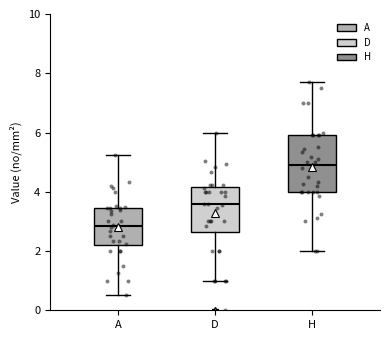

Reading left to right, read every box against the y-axis: the position of its median line, the range the box covers, and the ends of its whiskers. The values are not printed on the chart, so give them approximately, as read against the axis.

A: median 2.8, box 2.2 to 3.4, whiskers 0.6 to 5.2
D: median 3.6, box 2.6 to 4.2, whiskers 1.0 to 6.0
H: median 5.0, box 4.0 to 6.0, whiskers 2.0 to 7.8